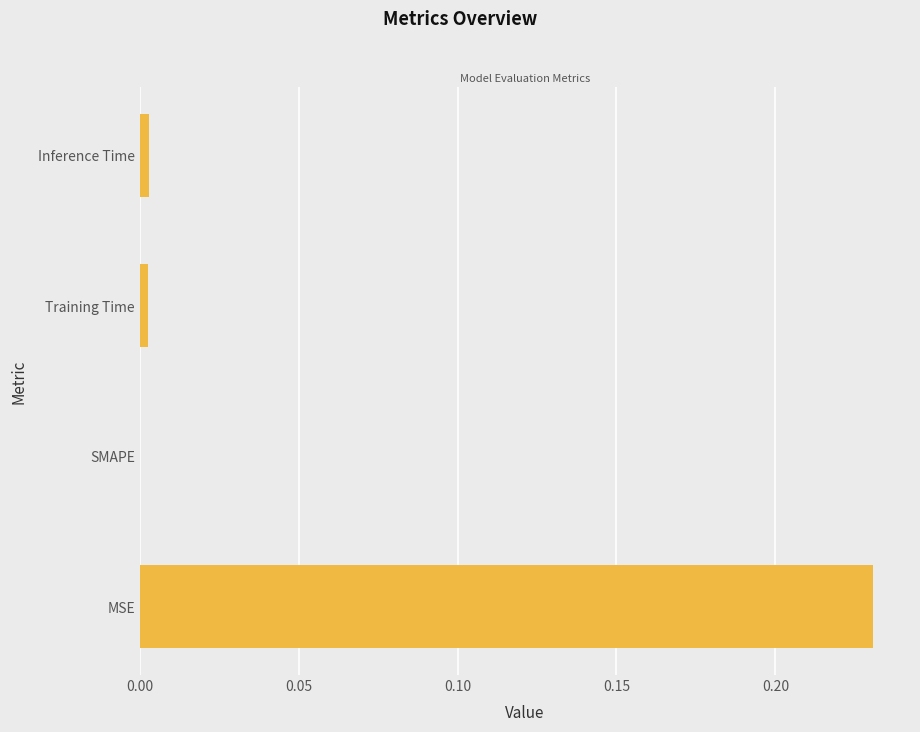

Which label corresponds to the largest value in the chart?

MSE